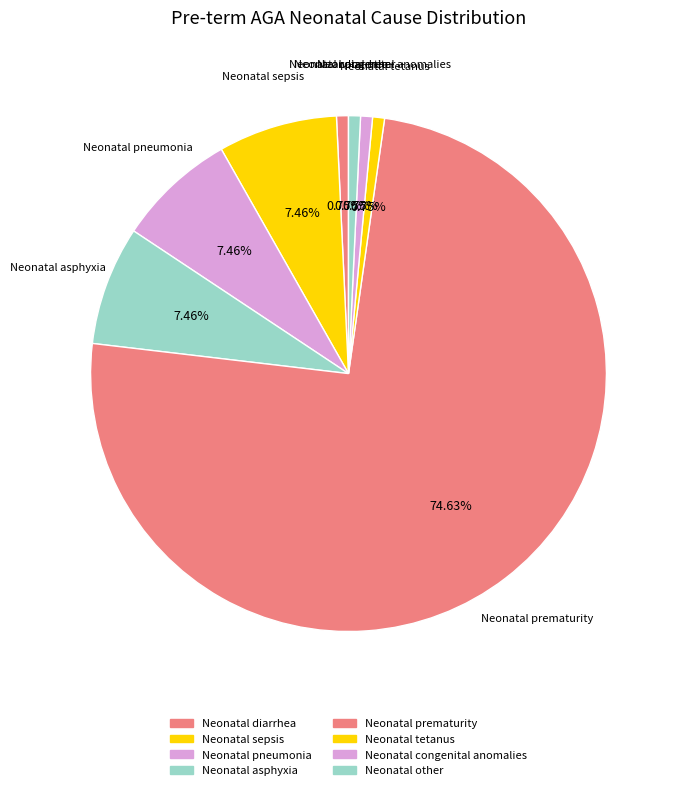

Is it true that Neonatal congenital anomalies is 1% of the pie?

True